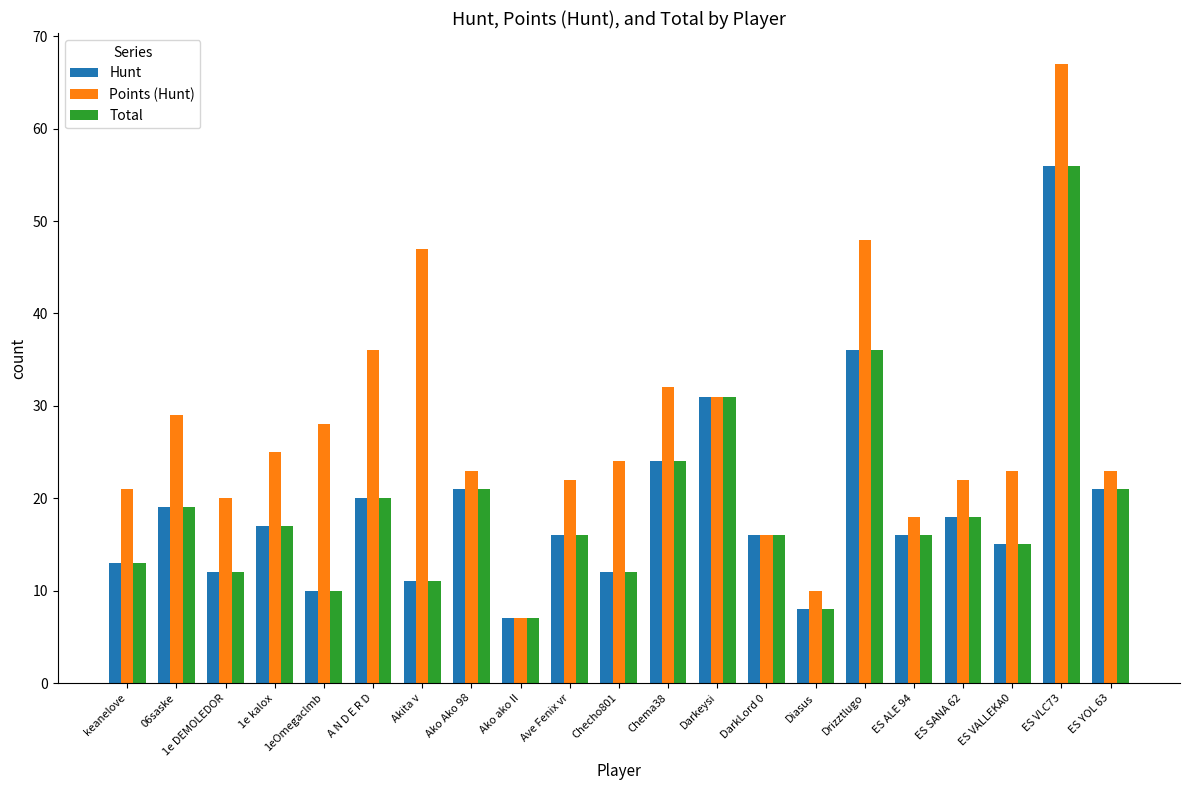

How many series are shown in this chart?

3